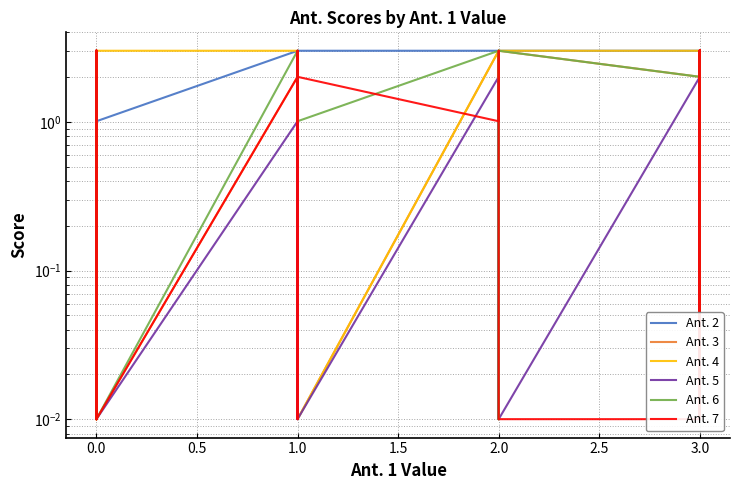

Reading right to left, list all the values displayed in this chart.

Ant. 2: 3.0	2.0	3.0	3.0	3.0	3.0	3.0	3.0	3.0	2.0	3.0	3.0	3.0	3.0	1.0	3.0	3.0	3.0	3.0	3.0	3.0	3.0	0.0	3.0	3.0	3.0	3.0	3.0	3.0	3.0	3.0	1.0	3.0	3.0	3.0	0.0	3.0	3.0	3.0	3.0
Ant. 3: 1.0	3.0	2.0	0.0	3.0	3.0	3.0	2.0	1.0	3.0	2.0	1.0	3.0	3.0	3.0	2.0	3.0	3.0	1.0	3.0	2.0	3.0	3.0	3.0	3.0	3.0	3.0	0.0	3.0	2.0	2.0	0.0	0.0	2.0	0.0	0.0	2.0	3.0	3.0	0.0
Ant. 4: 0.0	3.0	2.0	0.0	3.0	1.0	2.0	3.0	0.0	2.0	1.0	3.0	3.0	1.0	3.0	1.0	2.0	1.0	0.0	0.0	3.0	3.0	2.0	0.0	1.0	0.0	3.0	0.0	0.0	0.0	3.0	3.0	0.0	3.0	0.0	0.0	3.0	0.0	1.0	0.0
Ant. 5: 0.0	2.0	2.0	0.0	3.0	0.0	1.0	3.0	0.0	2.0	0.0	0.0	0.0	2.0	1.0	1.0	3.0	2.0	0.0	0.0	2.0	0.0	2.0	0.0	0.0	1.0	2.0	0.0	3.0	0.0	1.0	0.0	0.0	1.0	0.0	0.0	1.0	2.0	1.0	1.0
Ant. 6: 3.0	1.0	3.0	1.0	3.0	3.0	1.0	3.0	3.0	1.0	3.0	3.0	3.0	3.0	0.0	3.0	3.0	3.0	3.0	3.0	2.0	3.0	0.0	3.0	2.0	3.0	3.0	1.0	3.0	3.0	3.0	0.0	3.0	3.0	3.0	0.0	3.0	3.0	0.0	2.0
Ant. 7: 3.0	3.0	1.0	0.0	3.0	3.0	2.0	3.0	3.0	0.0	3.0	3.0	2.0	3.0	0.0	1.0	2.0	3.0	0.0	3.0	0.0	0.0	3.0	3.0	3.0	3.0	1.0	2.0	3.0	0.0	2.0	0.0	3.0	0.0	3.0	3.0	0.0	2.0	0.0	3.0